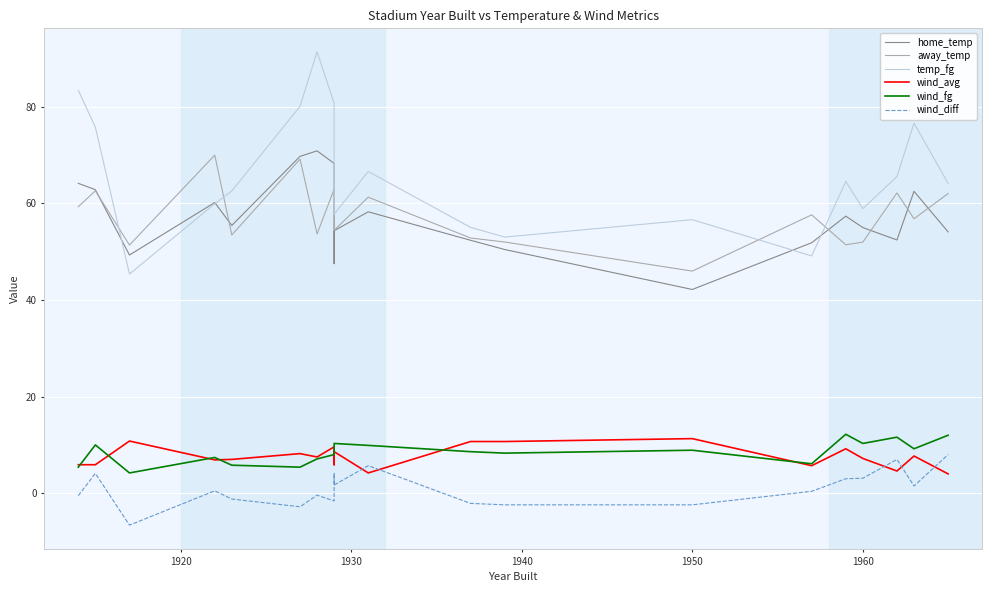

What are all the series names shown in the legend?

home_temp, away_temp, temp_fg, wind_avg, wind_fg, wind_diff